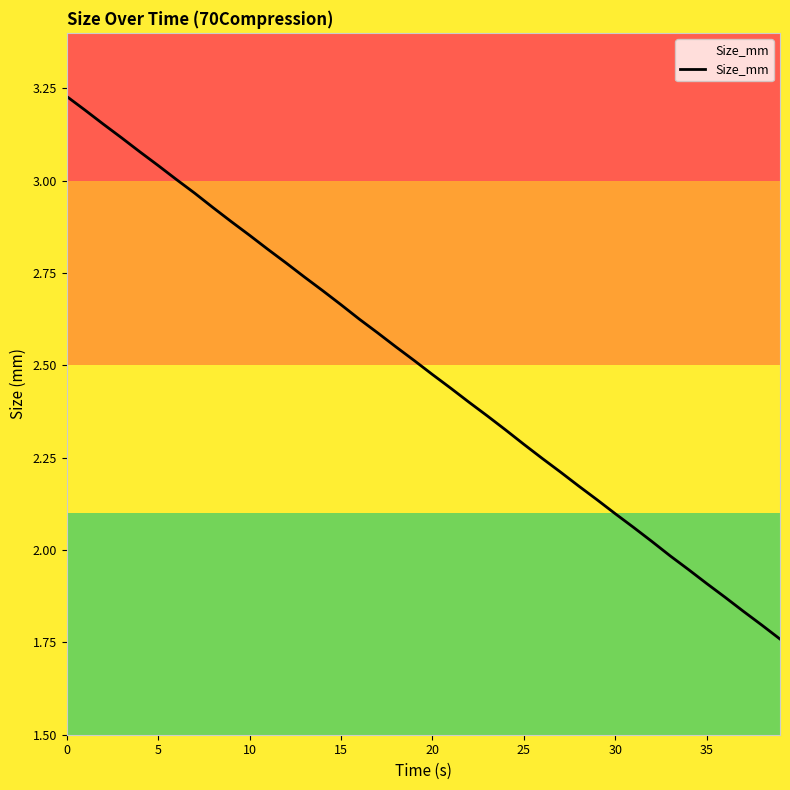

What is the difference between the maximum and minimum values?

1.5